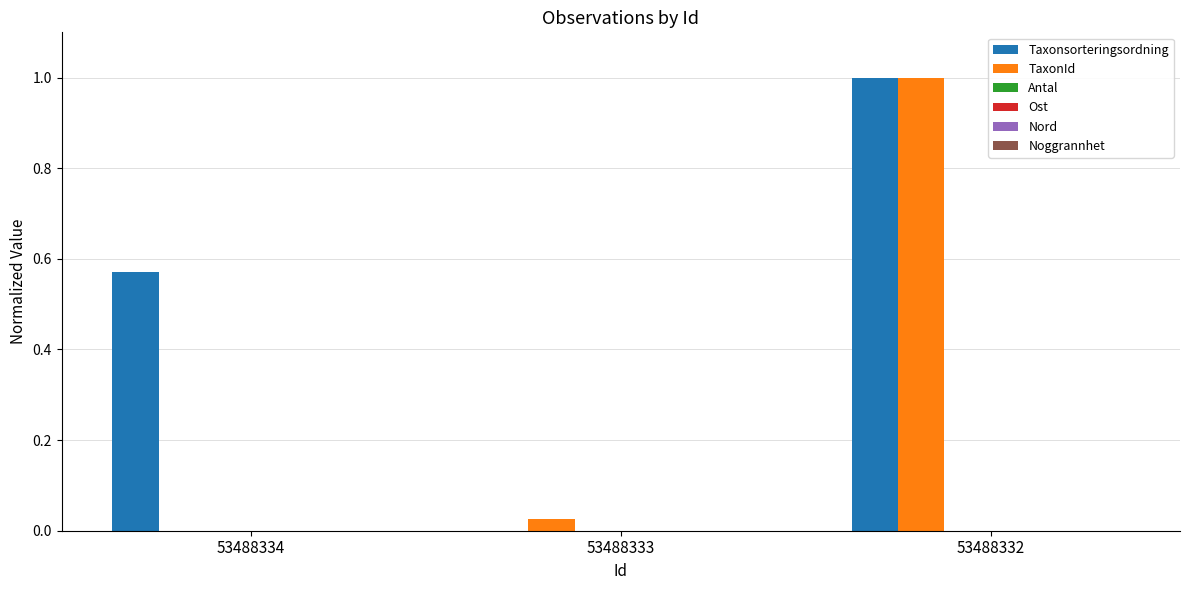

Between 53488334 and 53488333, which series saw the biggest shift?

Taxonsorteringsordning